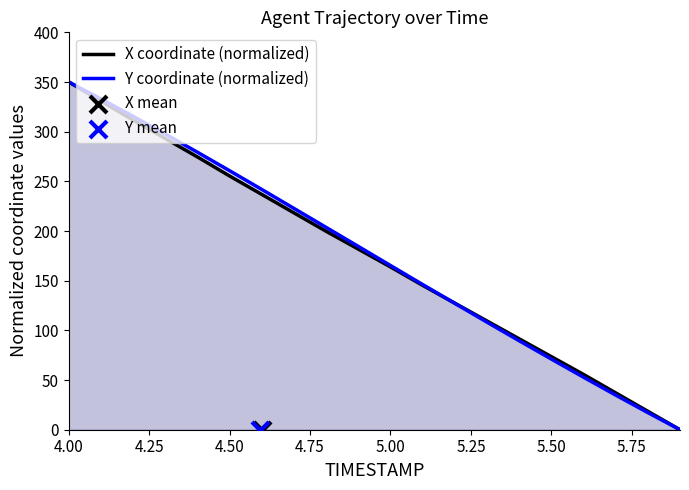

Which series has the largest total across all categories?

Y coordinate (normalized)